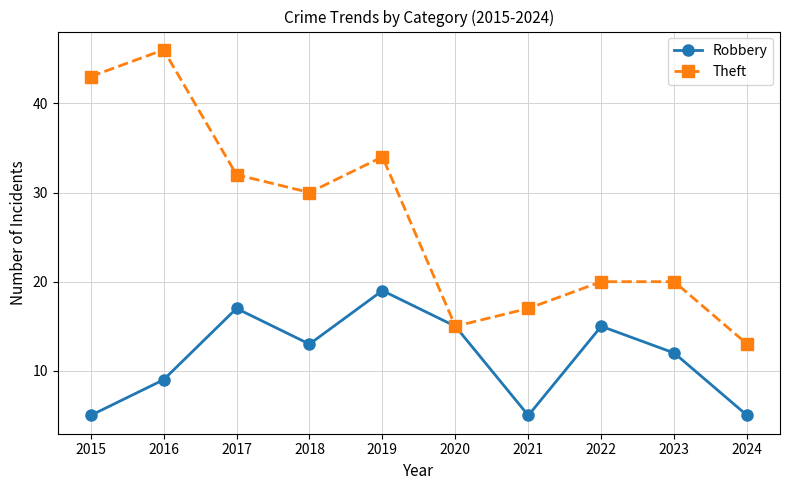

The value of Theft at 2016 is 14. True or false?

False